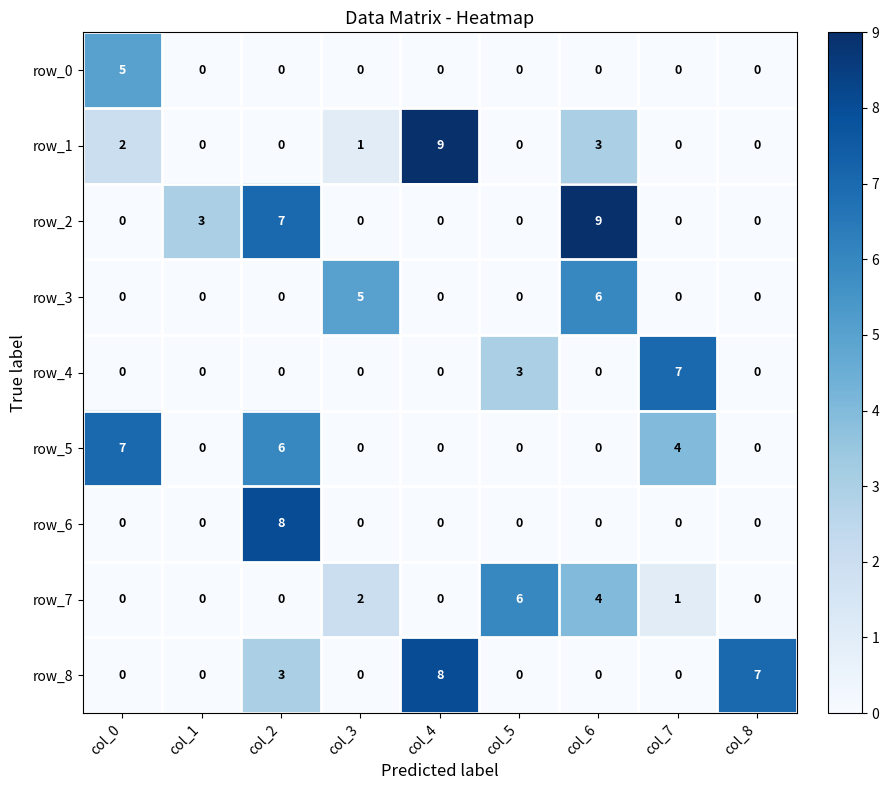

Where is row_2 nearest to the value 4?

col_1